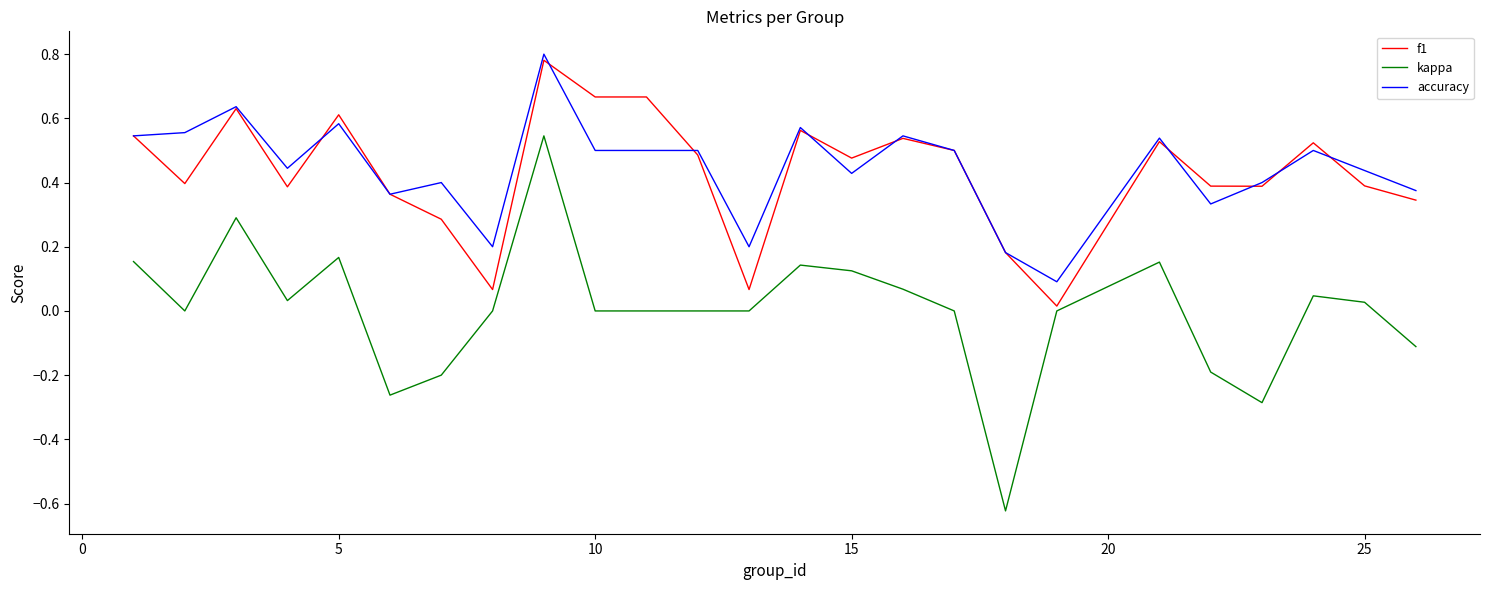

Which series has the widest spread of values?

kappa